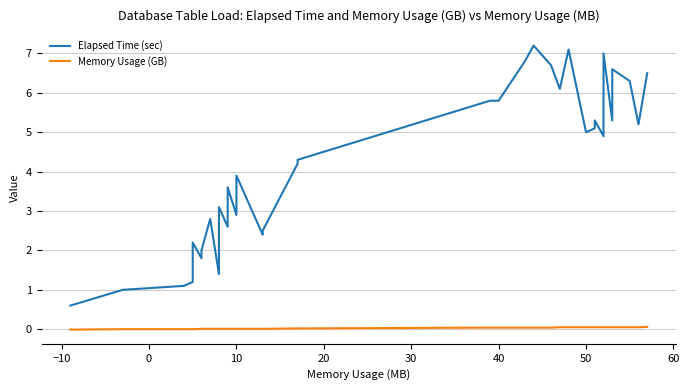

True or false: Memory Usage (GB) and Elapsed Time (sec) intersect in this chart.

False